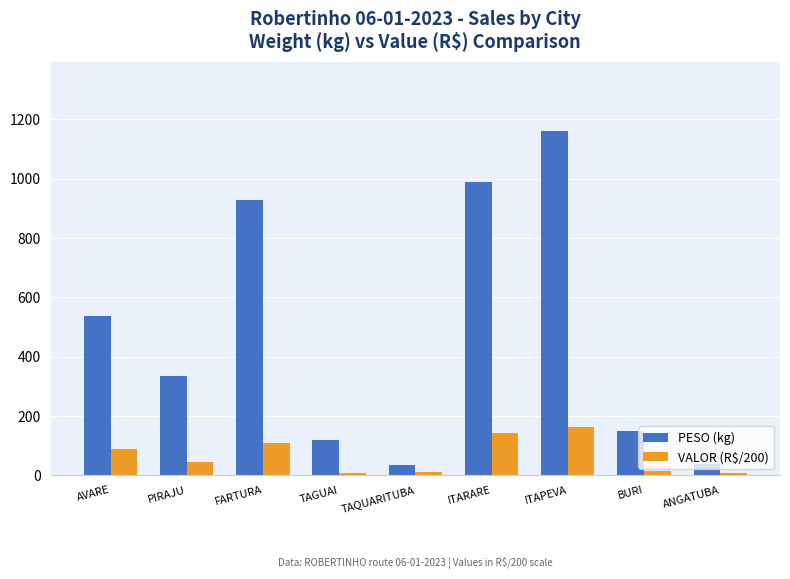

At which label is PESO (kg) closest to 598?

AVARE